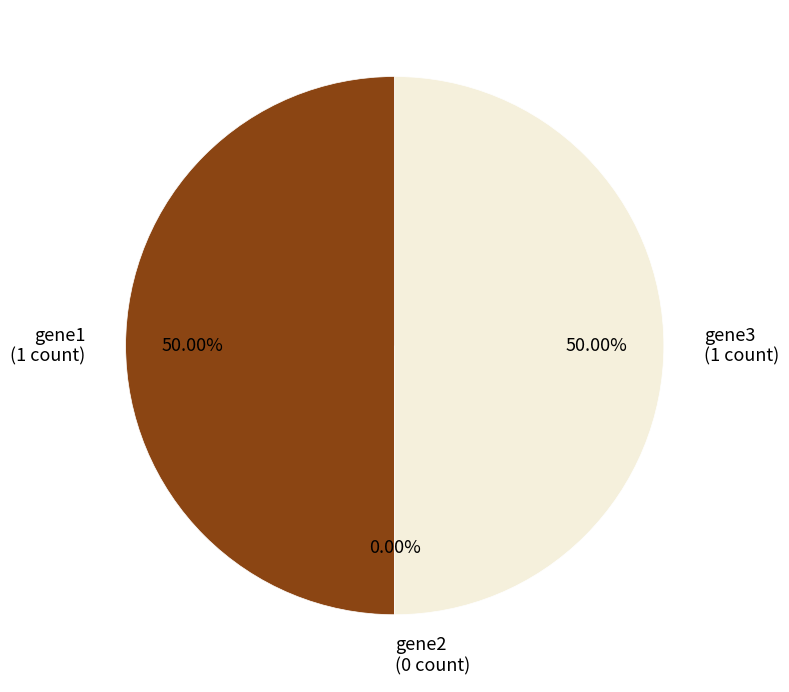

Is gene1 the majority of the pie?

No